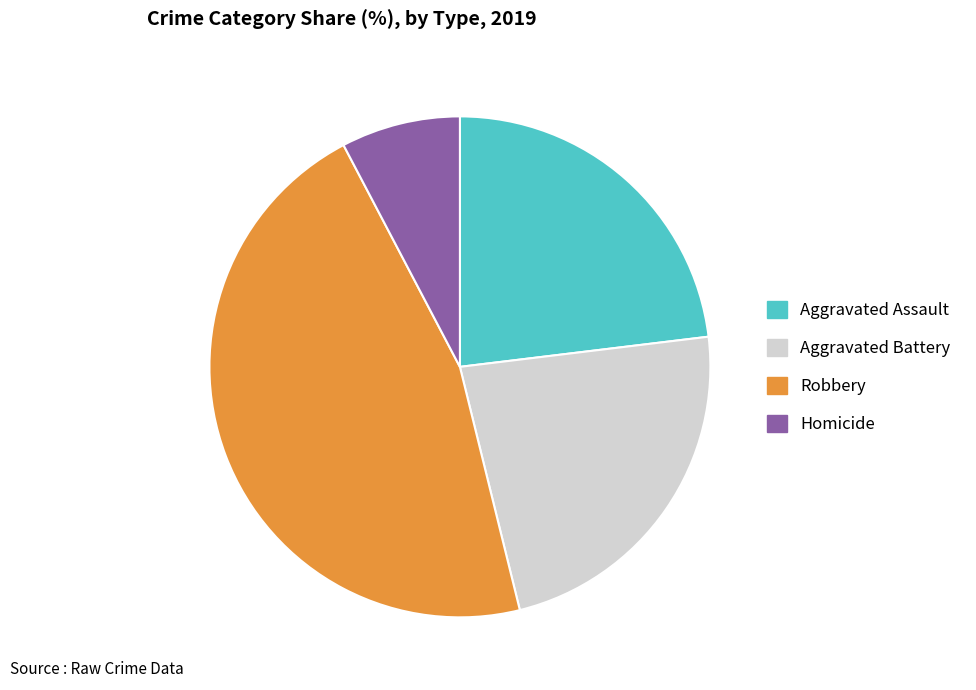

Does Aggravated Assault account for over 50% of the chart?

No